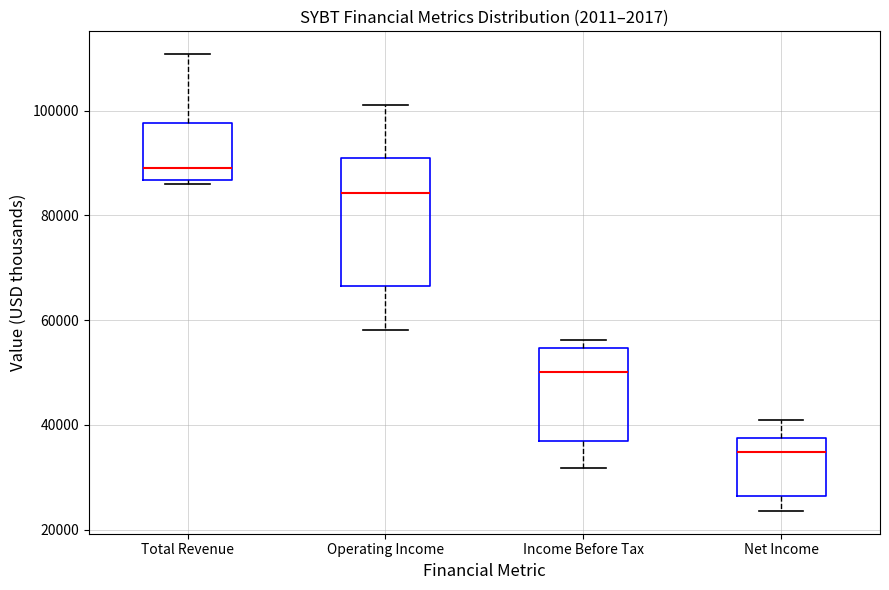

Which box's median line is the highest?

Total Revenue